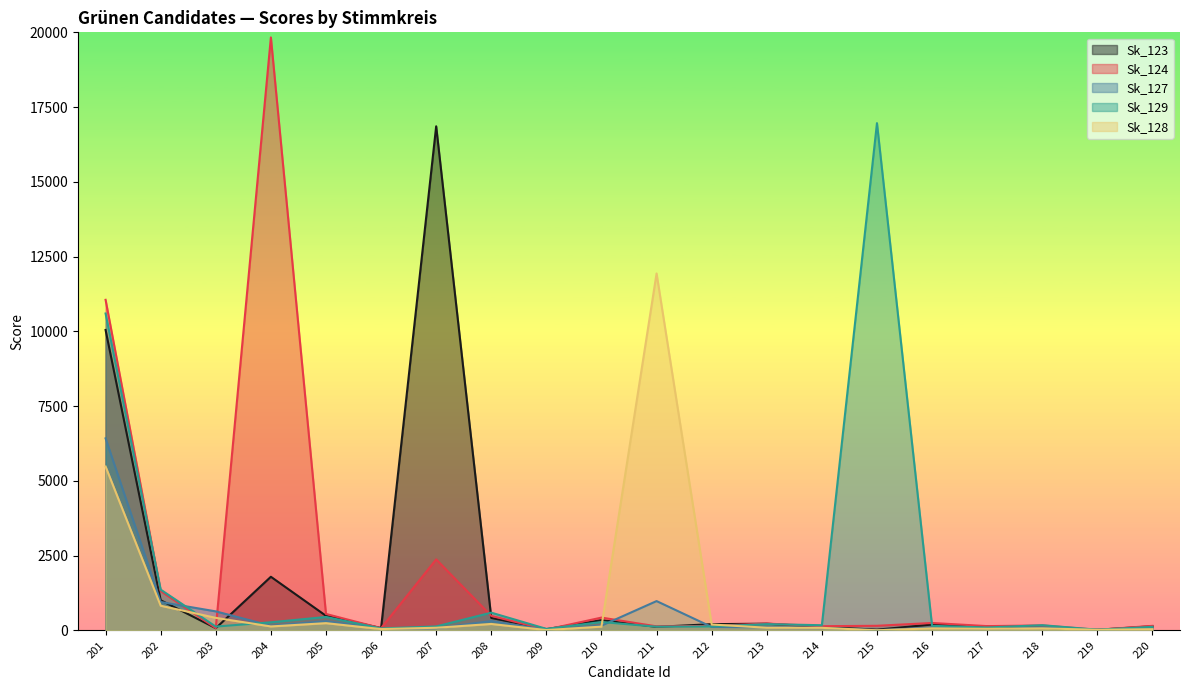

True or false: Sk_128 and Sk_127 intersect in this chart.

True